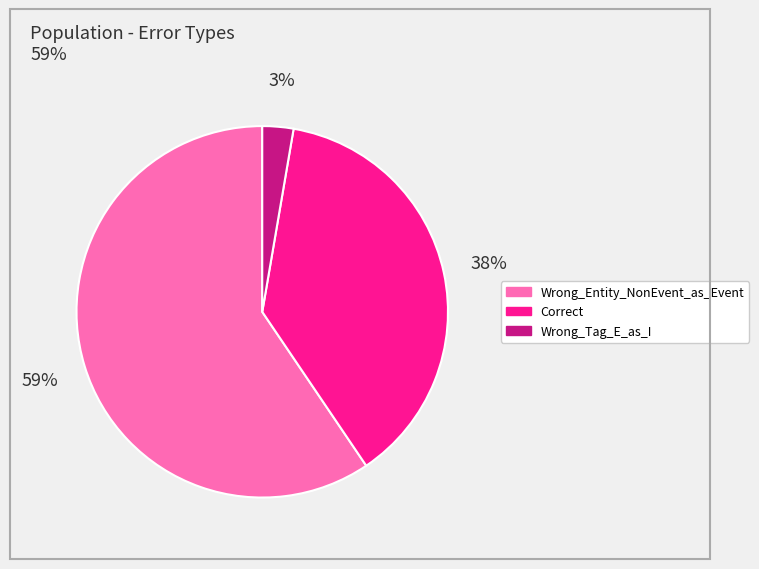

Which slice is the smallest?

Wrong_Tag_E_as_I